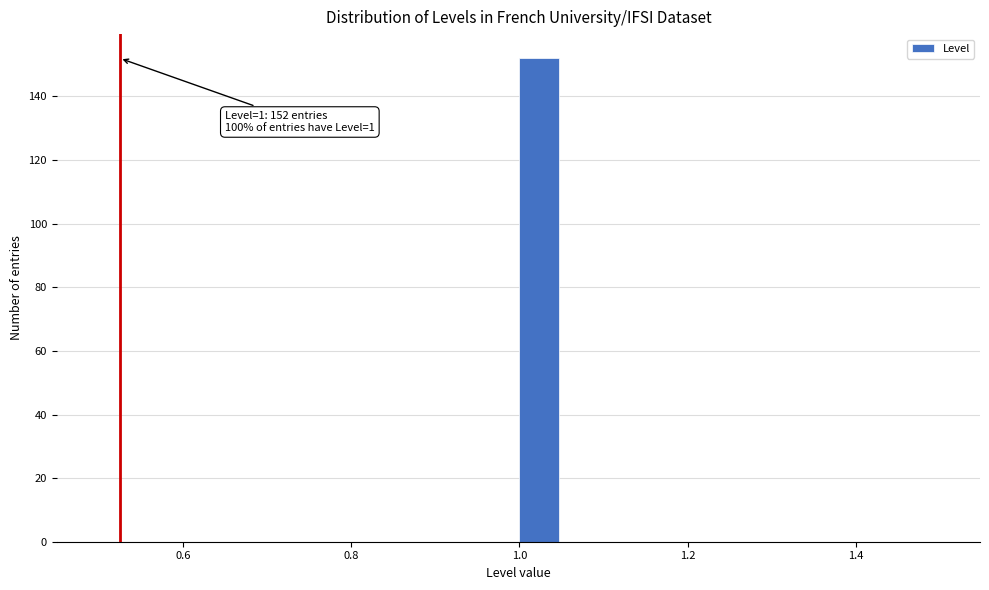

Around what value on the x-axis is the tallest bar? Give the approximate position of its centre, as read against the axis.

1.02